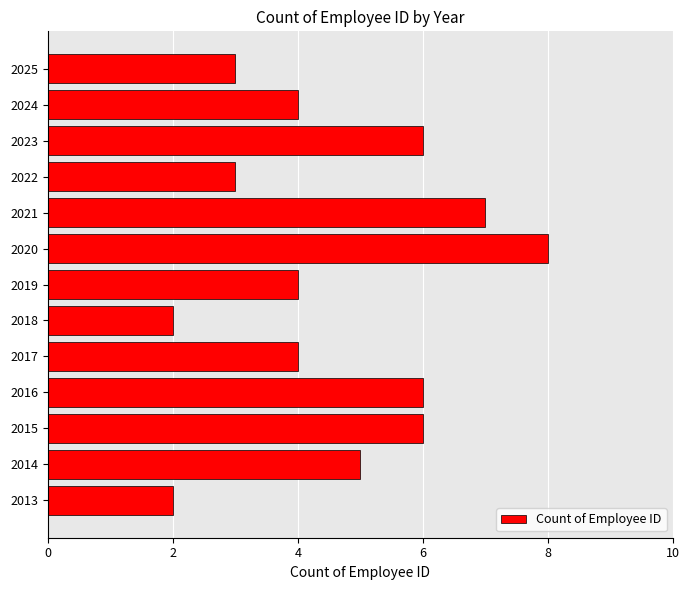

How many series are shown in this chart?

1